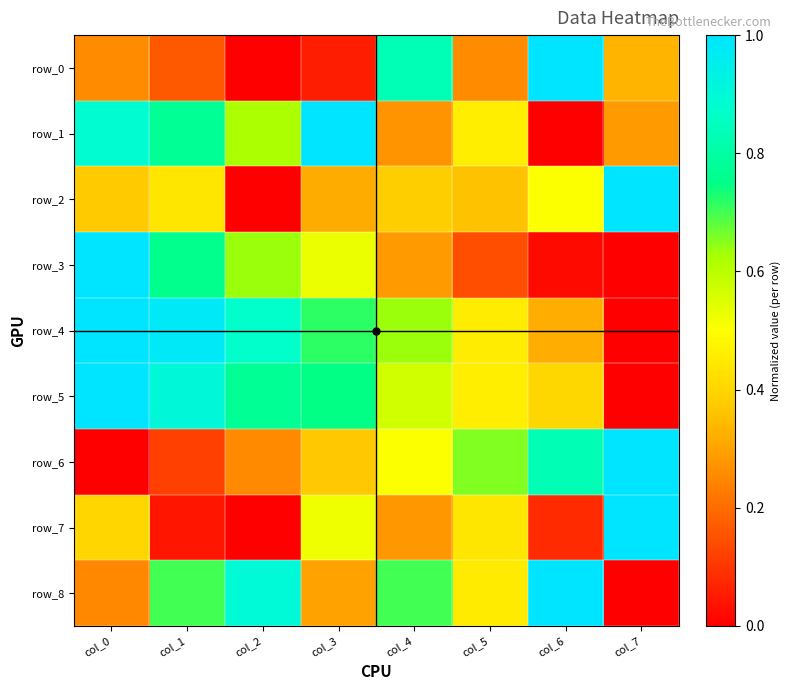

Reading left to right, extract all data points from this chart.

row_0: col_0=0.3	col_1=0.2	col_2=0.0	col_3=0.1	col_4=0.8	col_5=0.3	col_6=1.0	col_7=0.3
row_1: col_0=0.9	col_1=0.8	col_2=0.6	col_3=1.0	col_4=0.3	col_5=0.5	col_6=0.0	col_7=0.3
row_2: col_0=0.4	col_1=0.4	col_2=0.0	col_3=0.3	col_4=0.4	col_5=0.4	col_6=0.5	col_7=1.0
row_3: col_0=1.0	col_1=0.8	col_2=0.6	col_3=0.5	col_4=0.3	col_5=0.1	col_6=0.0	col_7=0.0
row_4: col_0=1.0	col_1=1.0	col_2=0.9	col_3=0.7	col_4=0.6	col_5=0.5	col_6=0.3	col_7=0.0
row_5: col_0=1.0	col_1=0.9	col_2=0.8	col_3=0.7	col_4=0.6	col_5=0.5	col_6=0.4	col_7=0.0
row_6: col_0=0.0	col_1=0.1	col_2=0.3	col_3=0.4	col_4=0.5	col_5=0.7	col_6=0.8	col_7=1.0
row_7: col_0=0.4	col_1=0.0	col_2=0.0	col_3=0.5	col_4=0.3	col_5=0.4	col_6=0.1	col_7=1.0
row_8: col_0=0.3	col_1=0.7	col_2=0.9	col_3=0.3	col_4=0.7	col_5=0.5	col_6=1.0	col_7=0.0